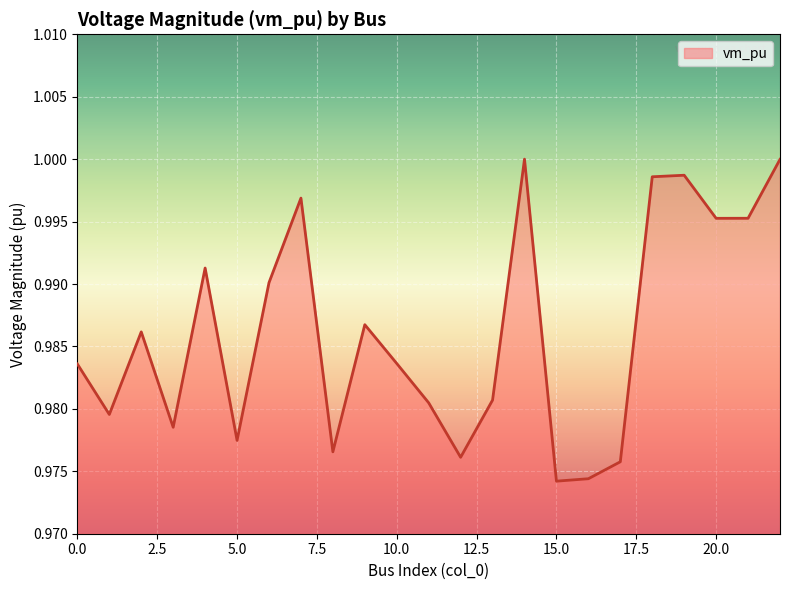

True or false: there are more than 1 points higher than both neighbors.

True